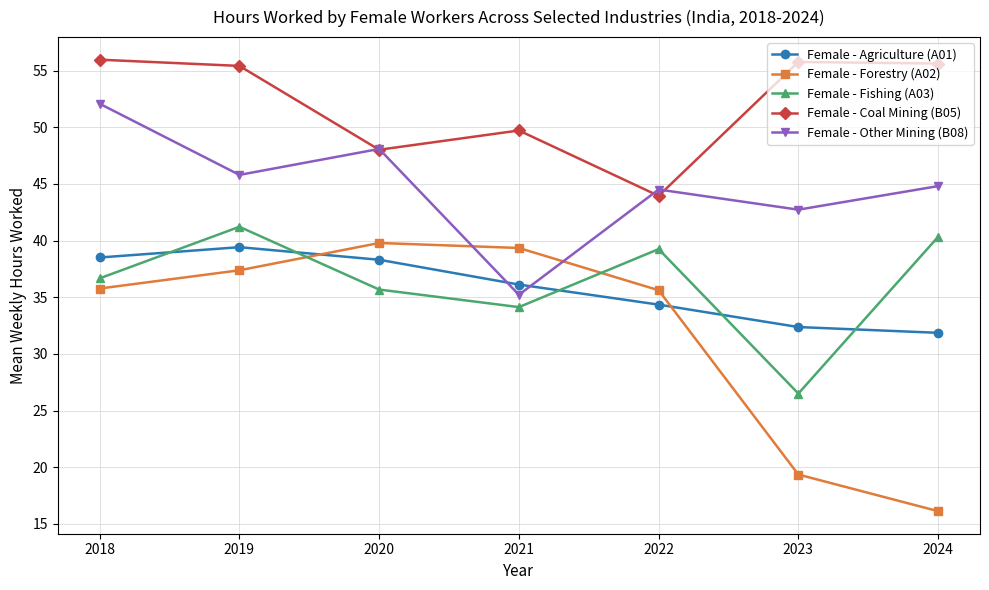

The value of Female - Coal Mining (B05) at 2021 is 73.6. True or false?

False